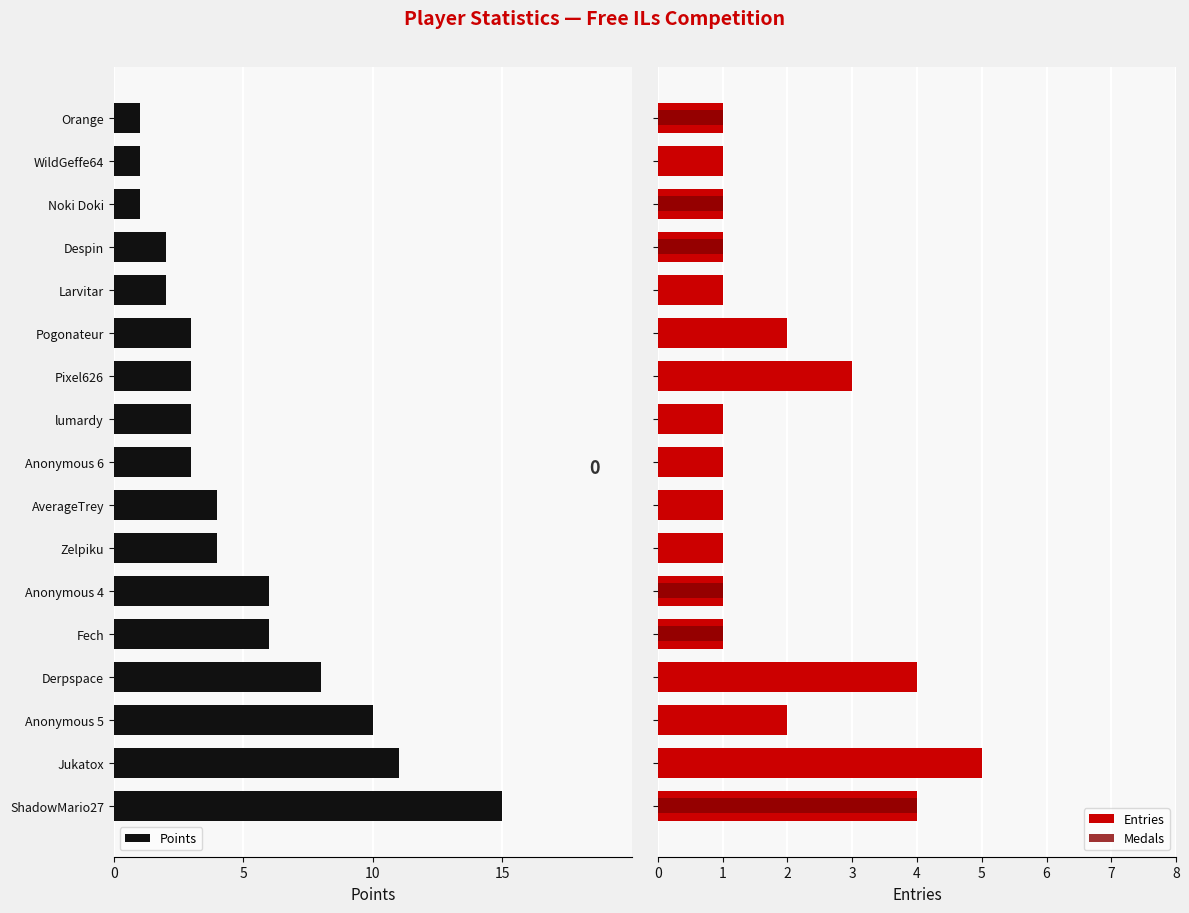

How many bars are there in total?

51